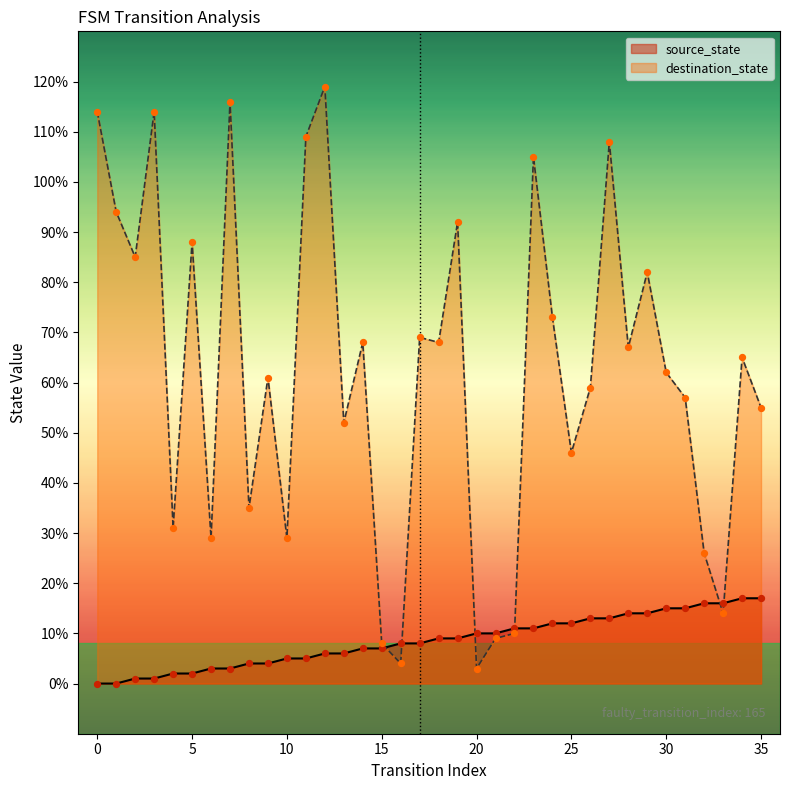

At how many categories does at least one series exceed 35?

25